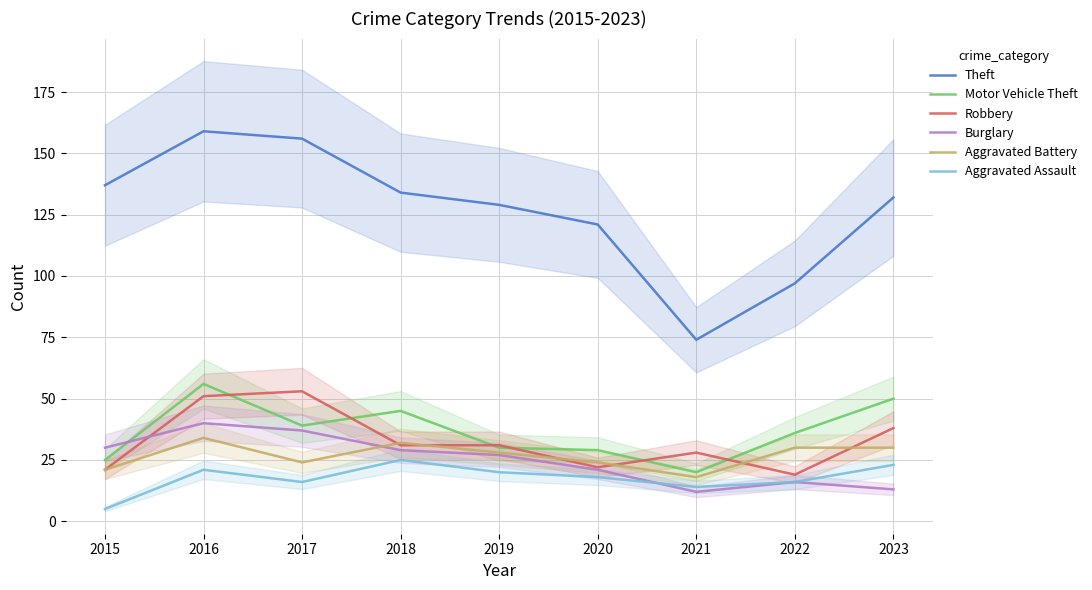

Is the value of Theft at 2015 greater than the value of Motor Vehicle Theft at 2023?

Yes